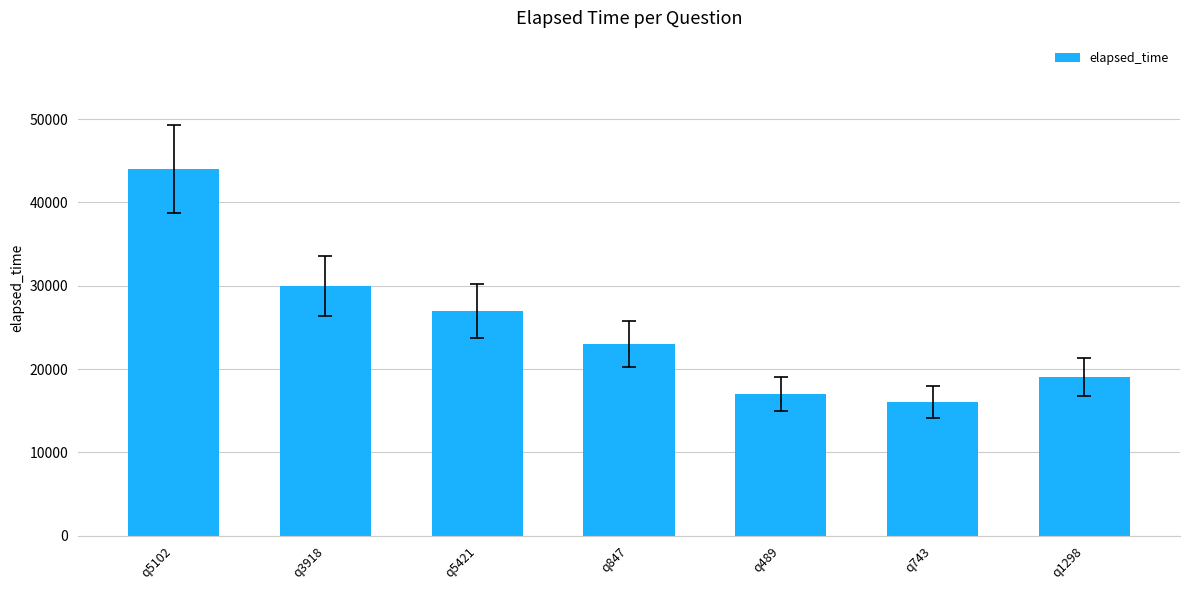

What is the difference between the maximum and minimum values?

28000